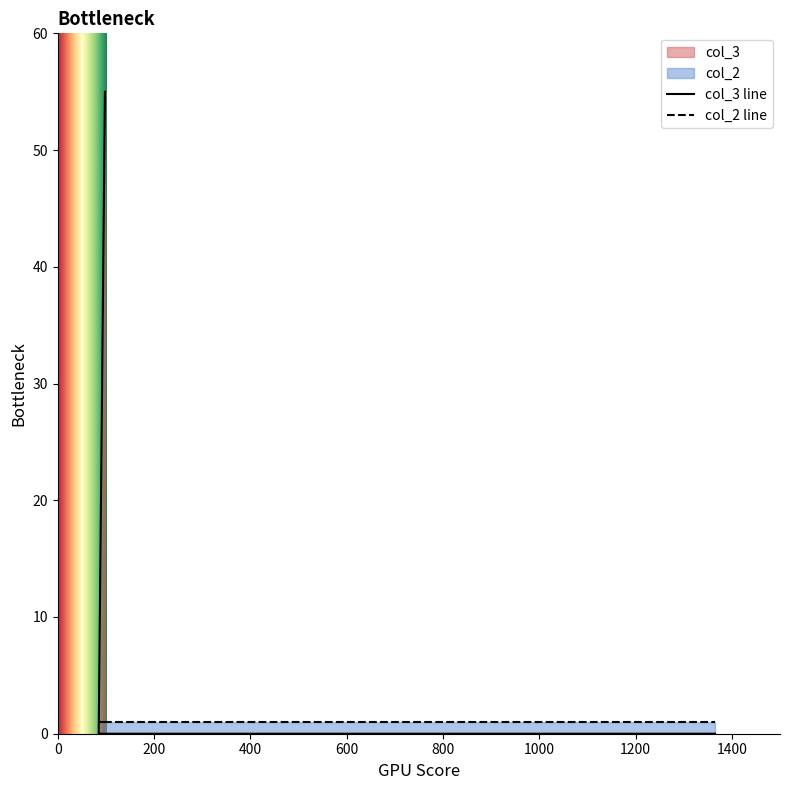

What is the maximum value shown in the chart?

55